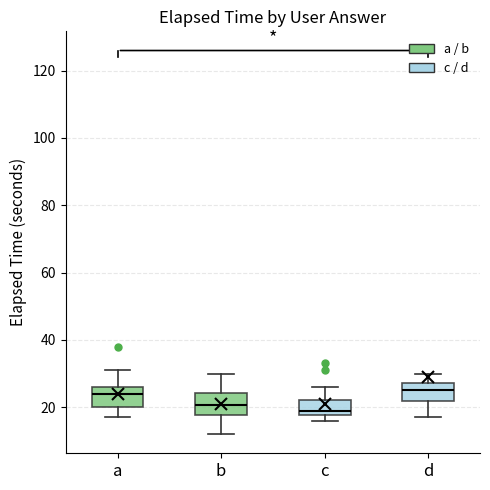

Where does the lower whisker of the box for b end on the y-axis? The values are not printed on the chart, so give them approximately, as read against the axis.

12